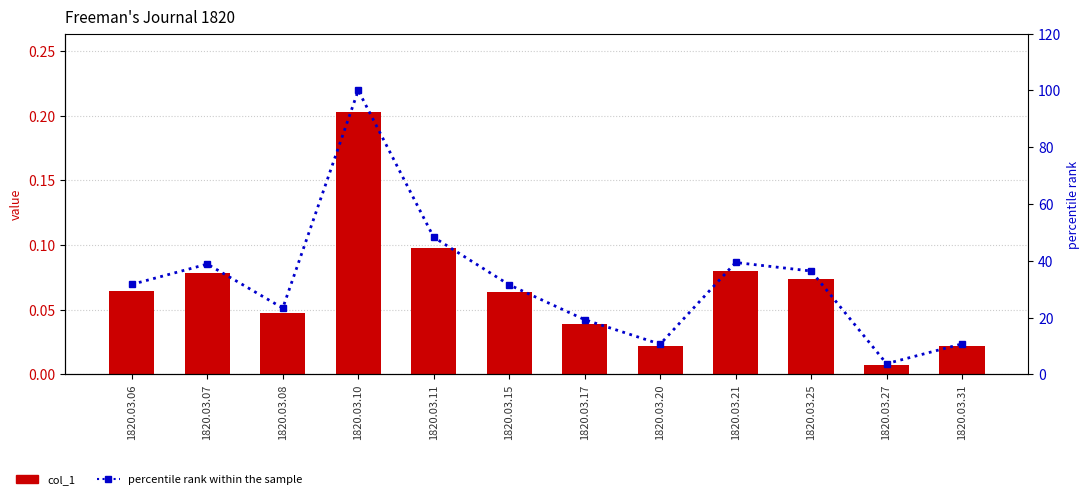

At which label is percentile rank within the sample closest to 51?

1820.03.11